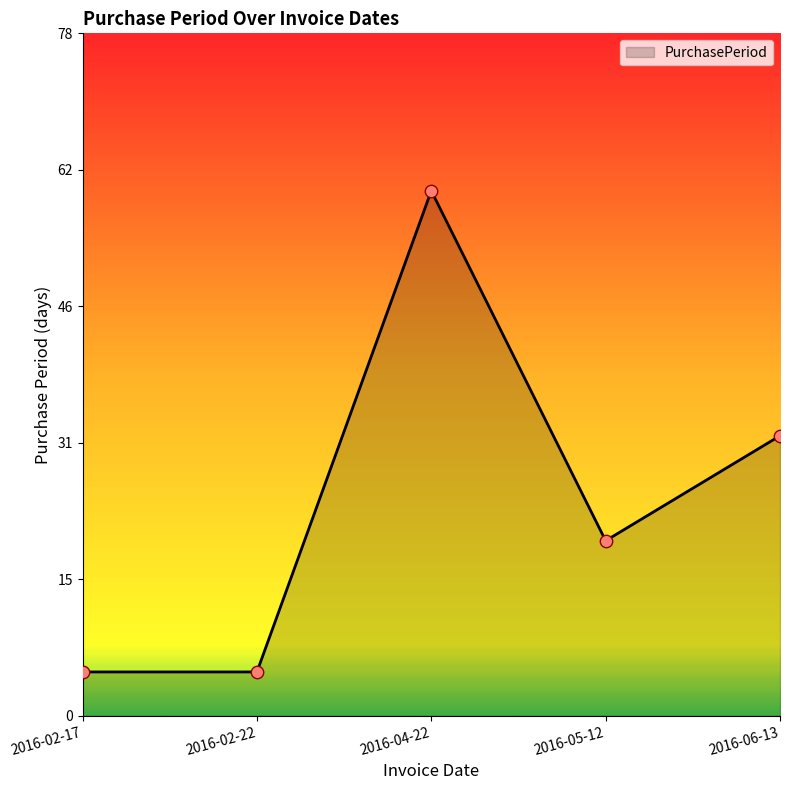

Does the chart have visible grid lines?

No